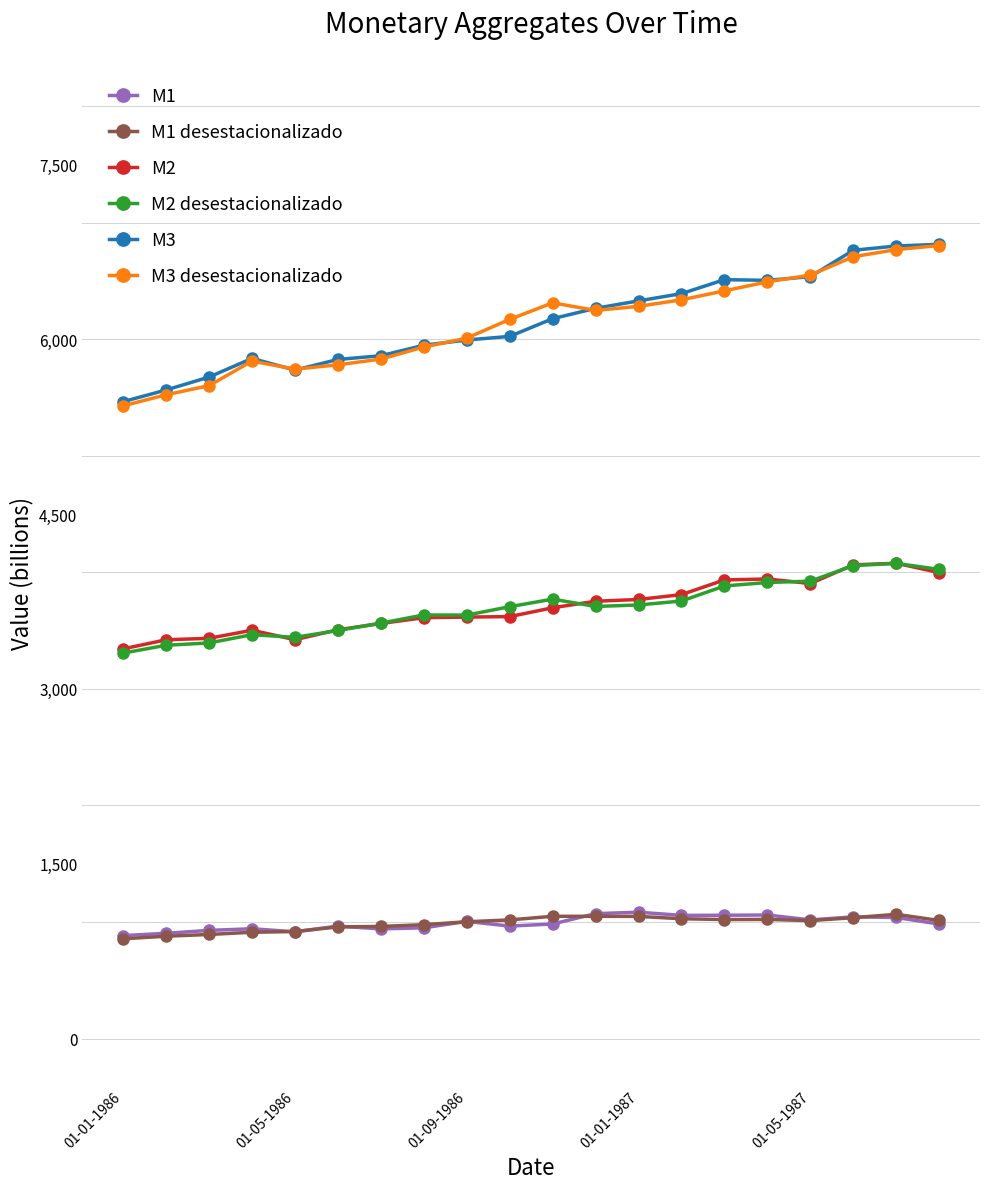

At how many categories does at least one series exceed 2656?

20